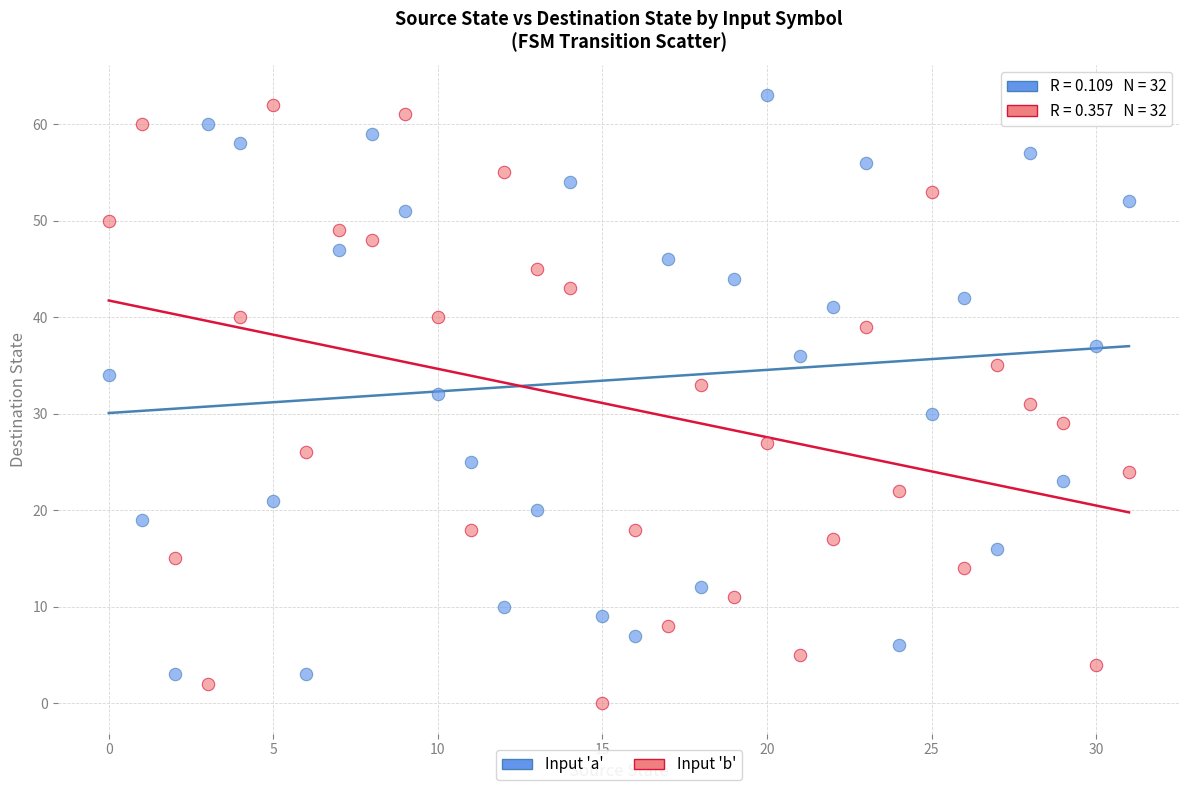

Across all data points, what is the range of Y values (max minus min)?

63